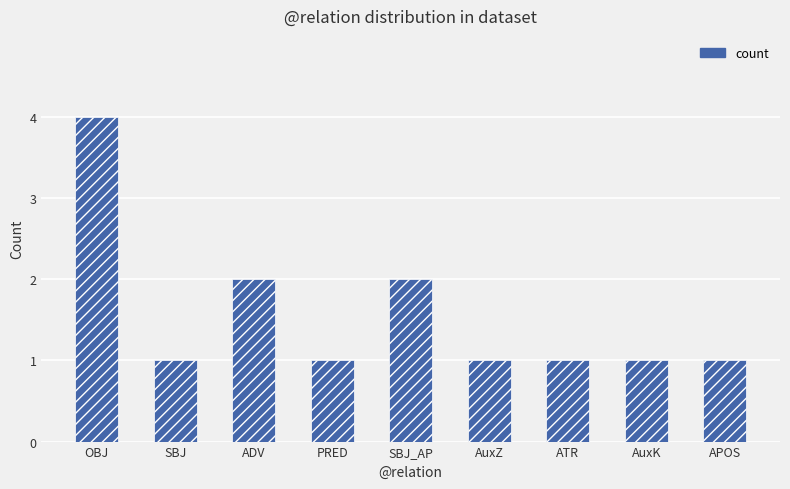

What is the label of the 6th bar from the right?

PRED